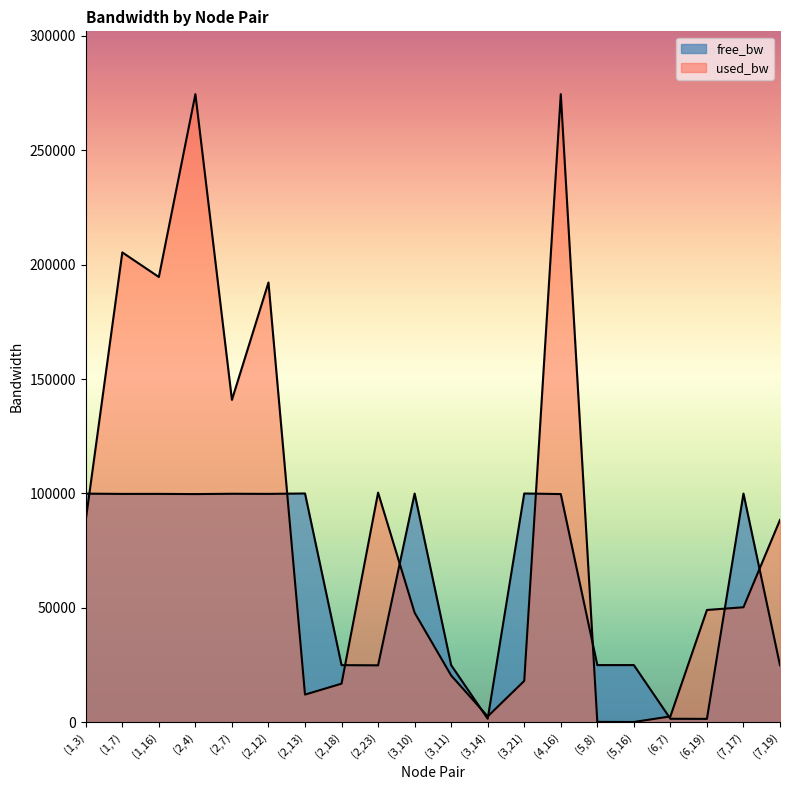

Which series changed the most between (2,23) and (6,19)?

used_bw